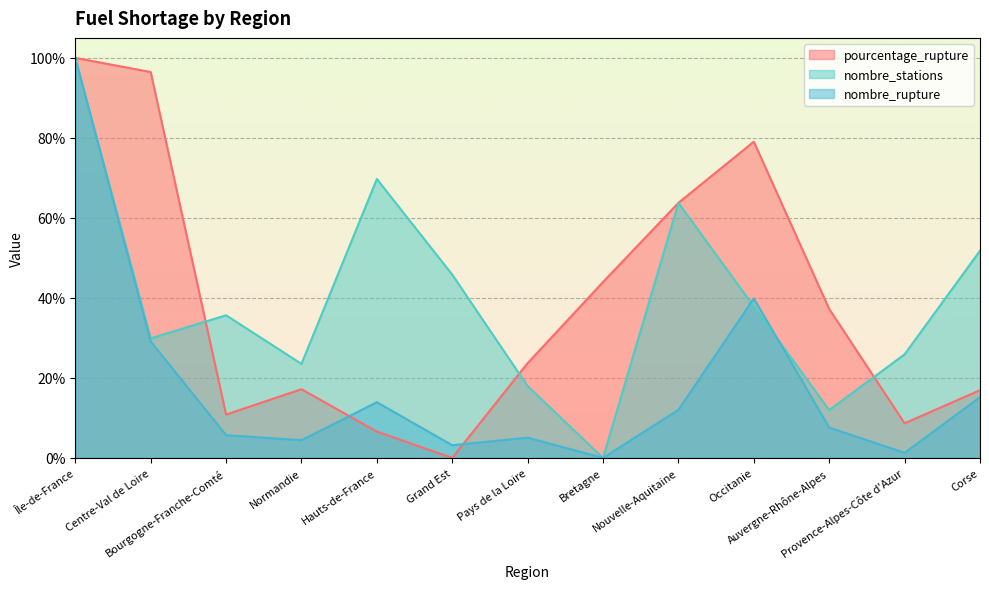

What is the total value across all series at Occitanie?

156.8